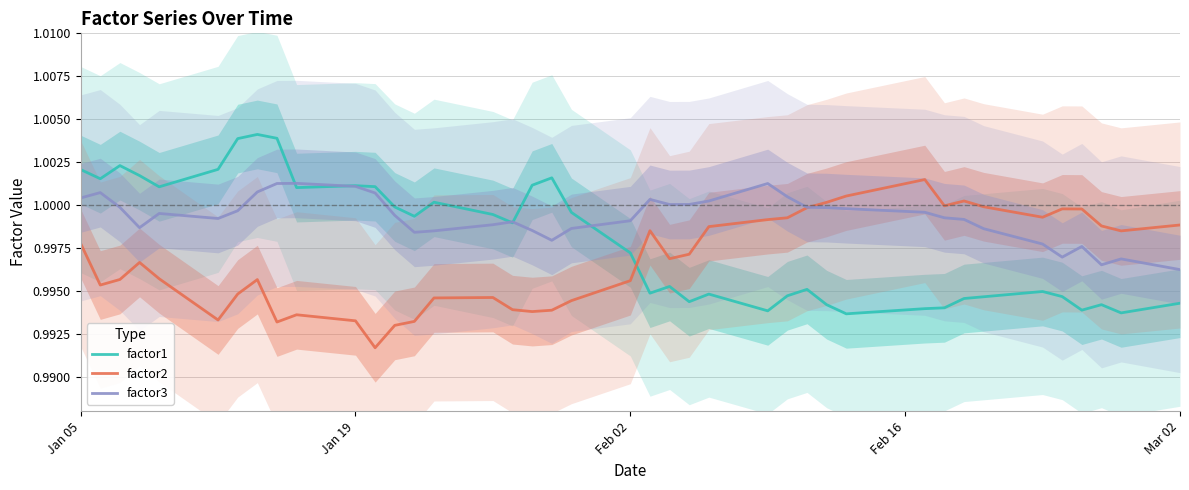

Reading left to right, list all the values displayed in this chart.

factor1: 1.0	1.0	1.0	1.0	1.0	1.0	1.0	1.0	1.0	1.0	1.0	1.0	1.0	1.0	1.0	1.0	1.0	1.0	1.0	1.0	1.0	1.0	1.0	1.0	1.0	1.0	1.0	1.0	1.0	1.0	1.0	1.0	1.0	1.0	1.0	1.0	1.0	1.0	1.0	1.0
factor2: 1.0	1.0	1.0	1.0	1.0	1.0	1.0	1.0	1.0	1.0	1.0	1.0	1.0	1.0	1.0	1.0	1.0	1.0	1.0	1.0	1.0	1.0	1.0	1.0	1.0	1.0	1.0	1.0	1.0	1.0	1.0	1.0	1.0	1.0	1.0	1.0	1.0	1.0	1.0	1.0
factor3: 1.0	1.0	1.0	1.0	1.0	1.0	1.0	1.0	1.0	1.0	1.0	1.0	1.0	1.0	1.0	1.0	1.0	1.0	1.0	1.0	1.0	1.0	1.0	1.0	1.0	1.0	1.0	1.0	1.0	1.0	1.0	1.0	1.0	1.0	1.0	1.0	1.0	1.0	1.0	1.0